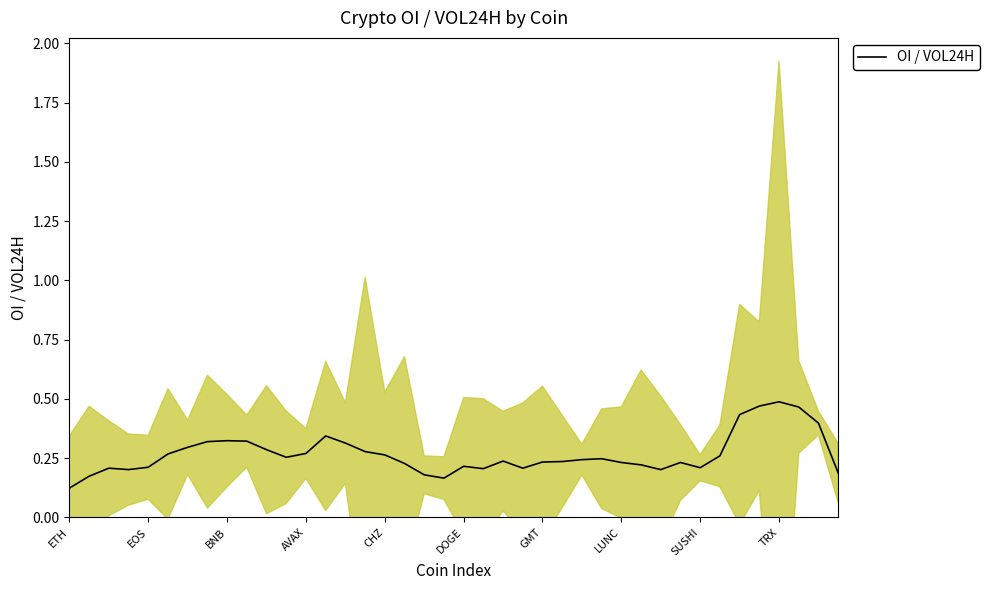

What is the label of the 12th point from the left?

11